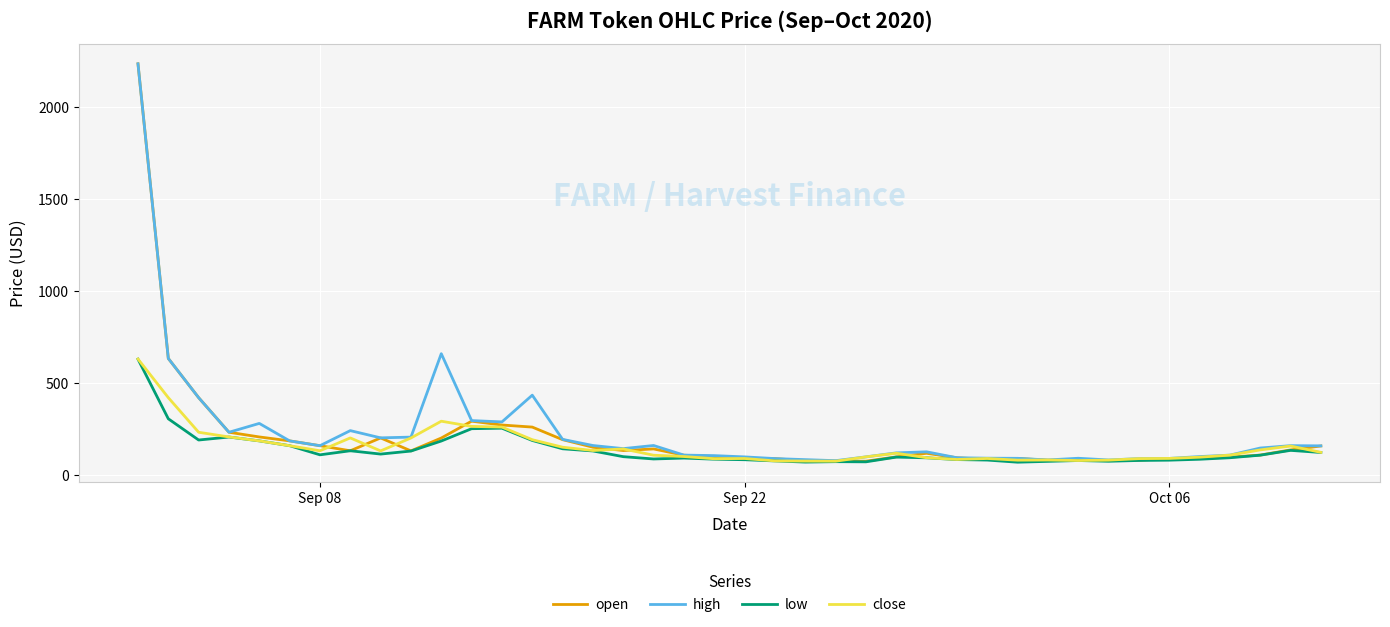

What is the minimum value for low?

70.1